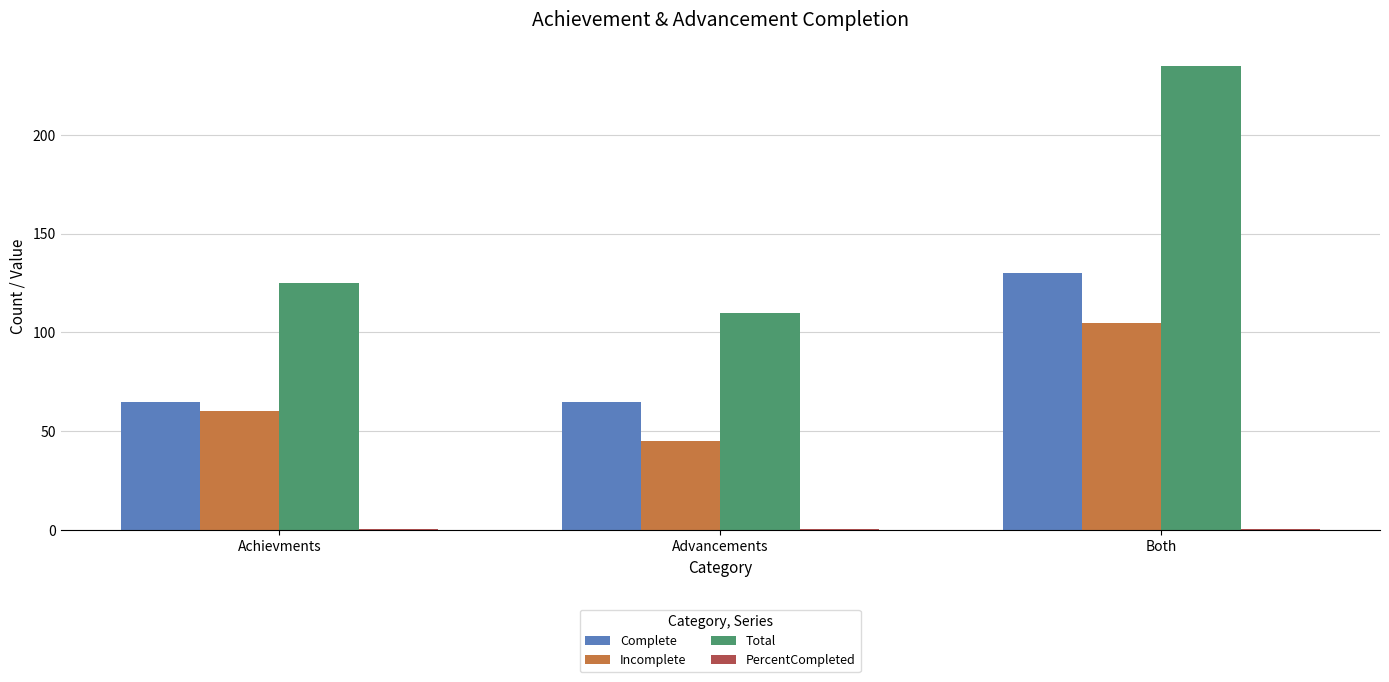

What is the sum of all Complete values?

260.0